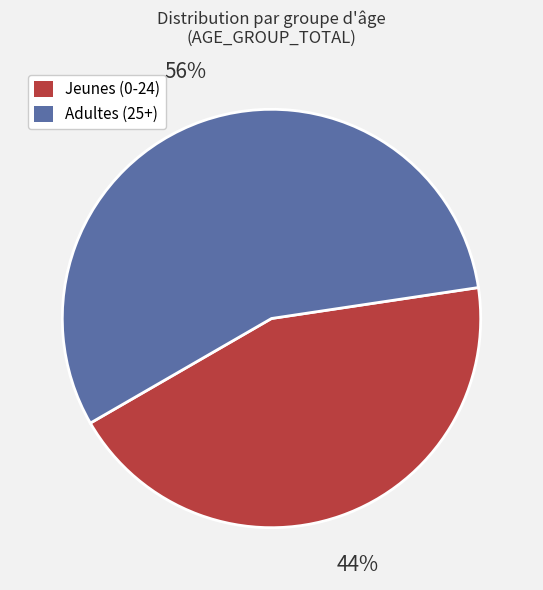

The Adultes (25+) slice represents 56% of the pie. True or false?

True